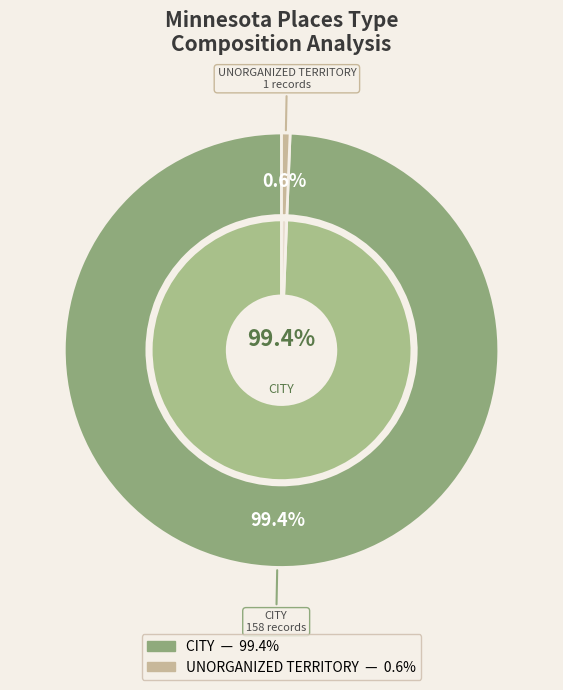

What is the majority slice?

CITY